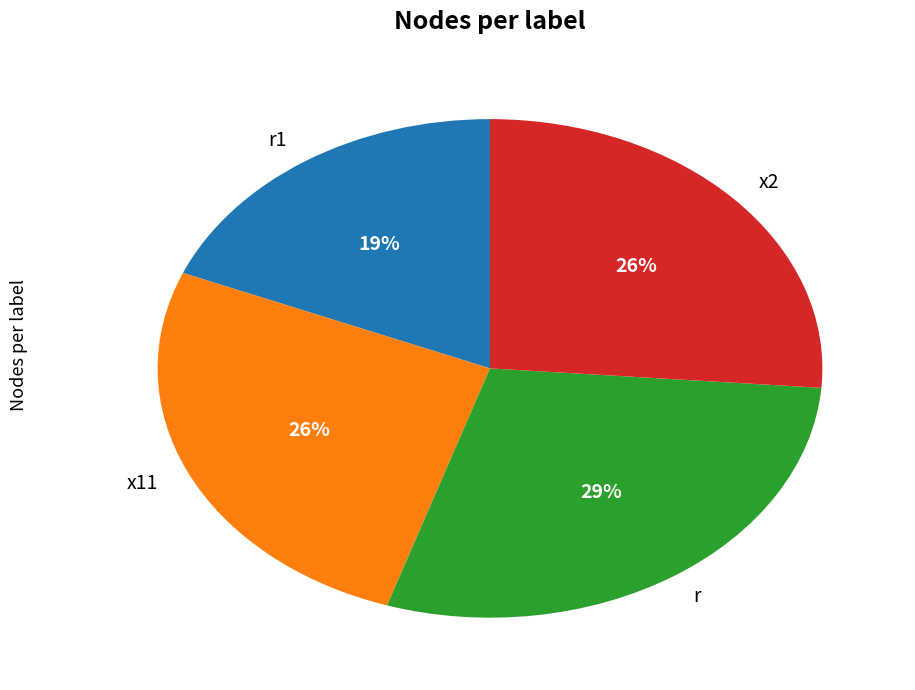

What is the largest slice in the pie chart?

r